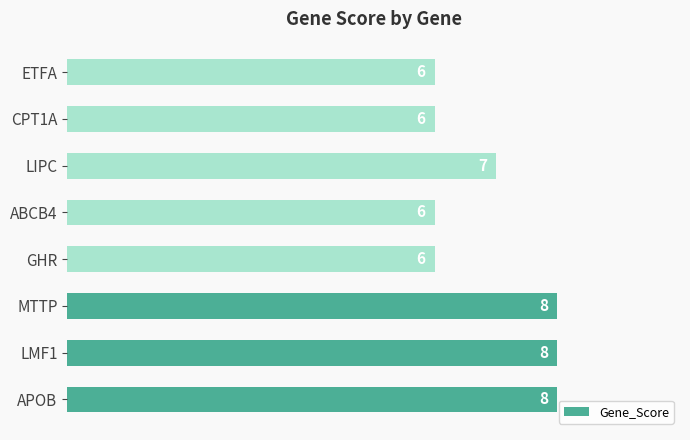

What is the average value?

7